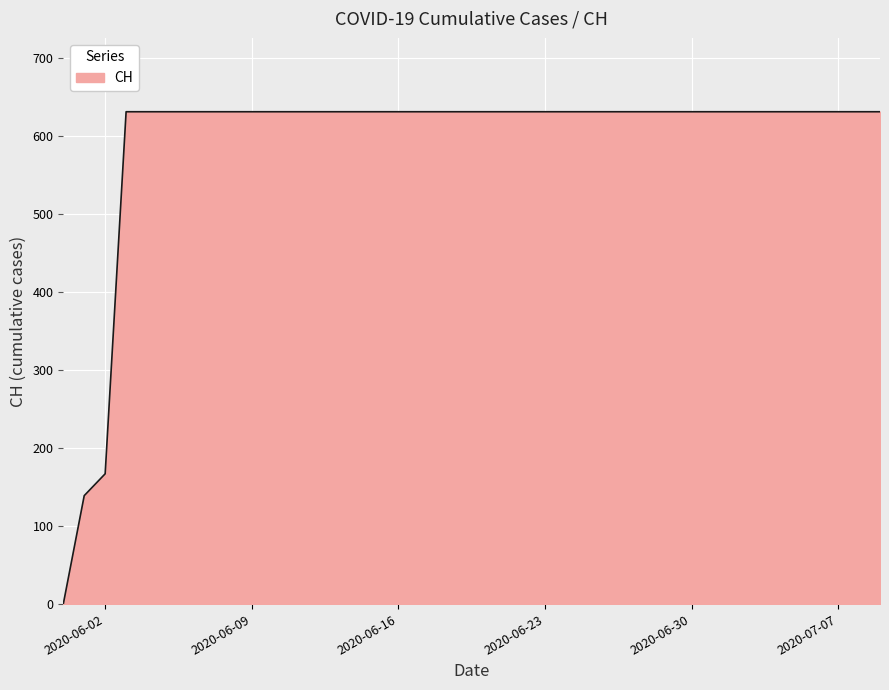

What is the difference between the maximum and minimum values?

631